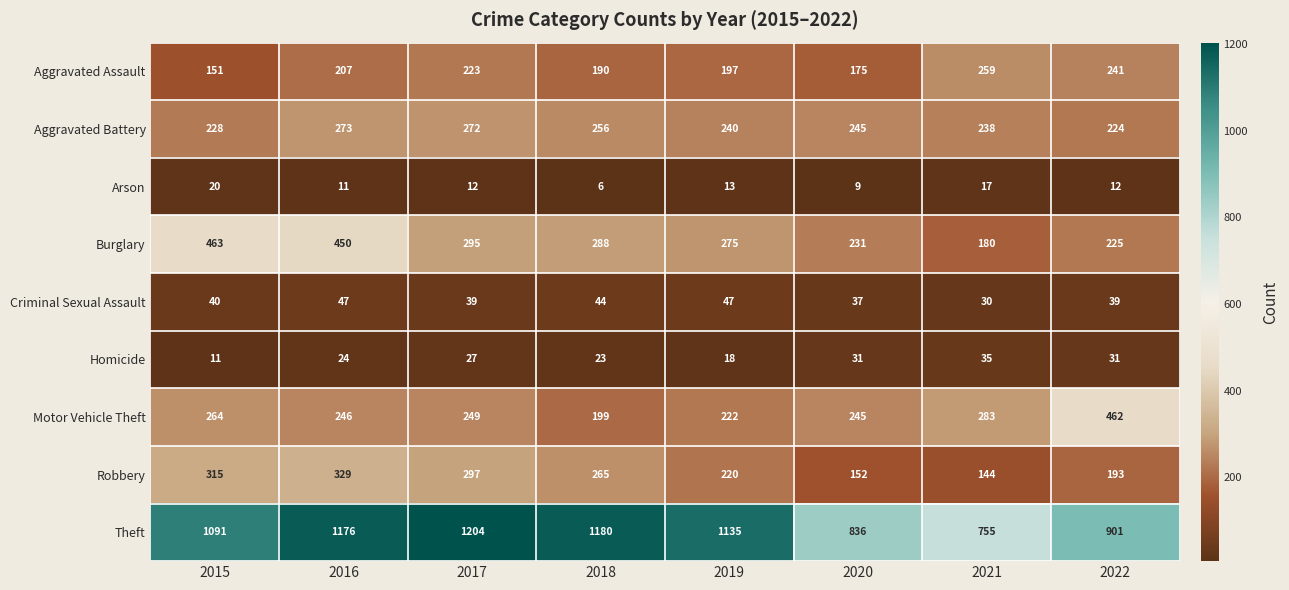

What is the greatest value displayed?

1204